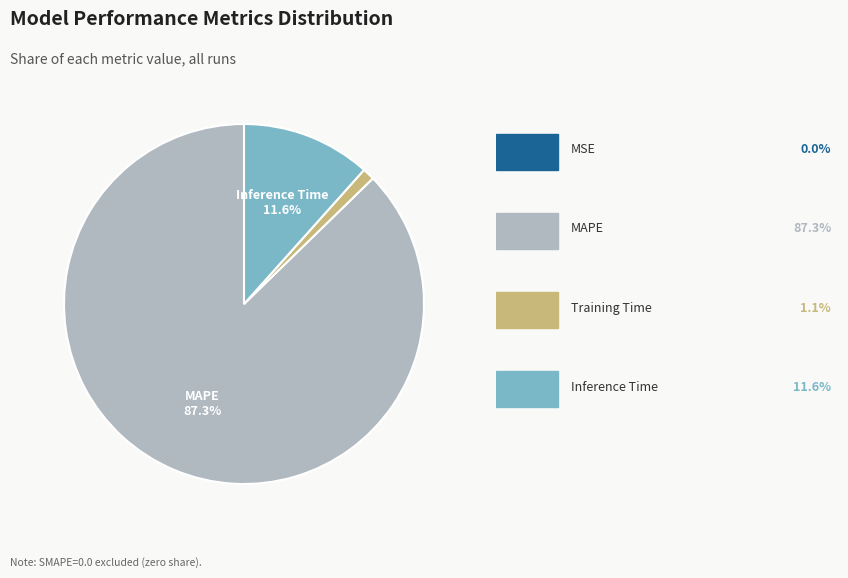

Is there any slice that represents more than half of the pie?

Yes